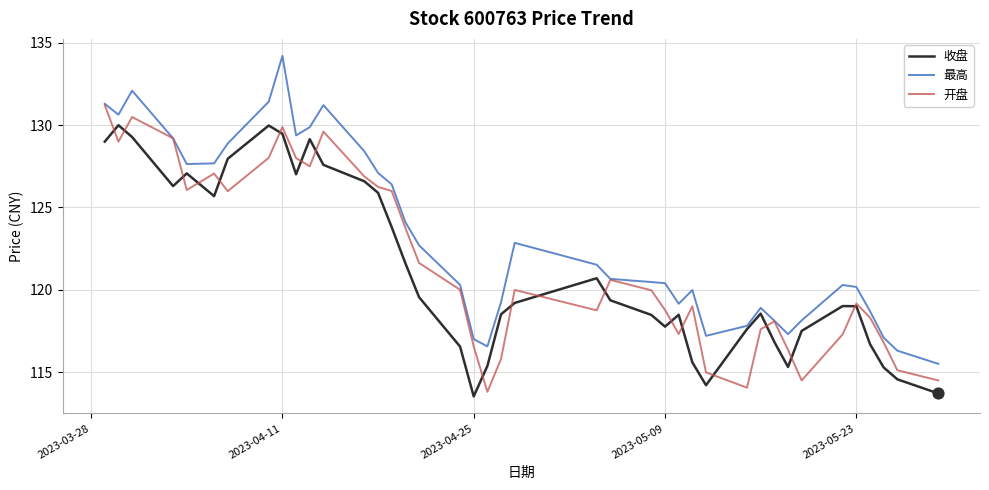

What is the minimum value for 最高?

115.5